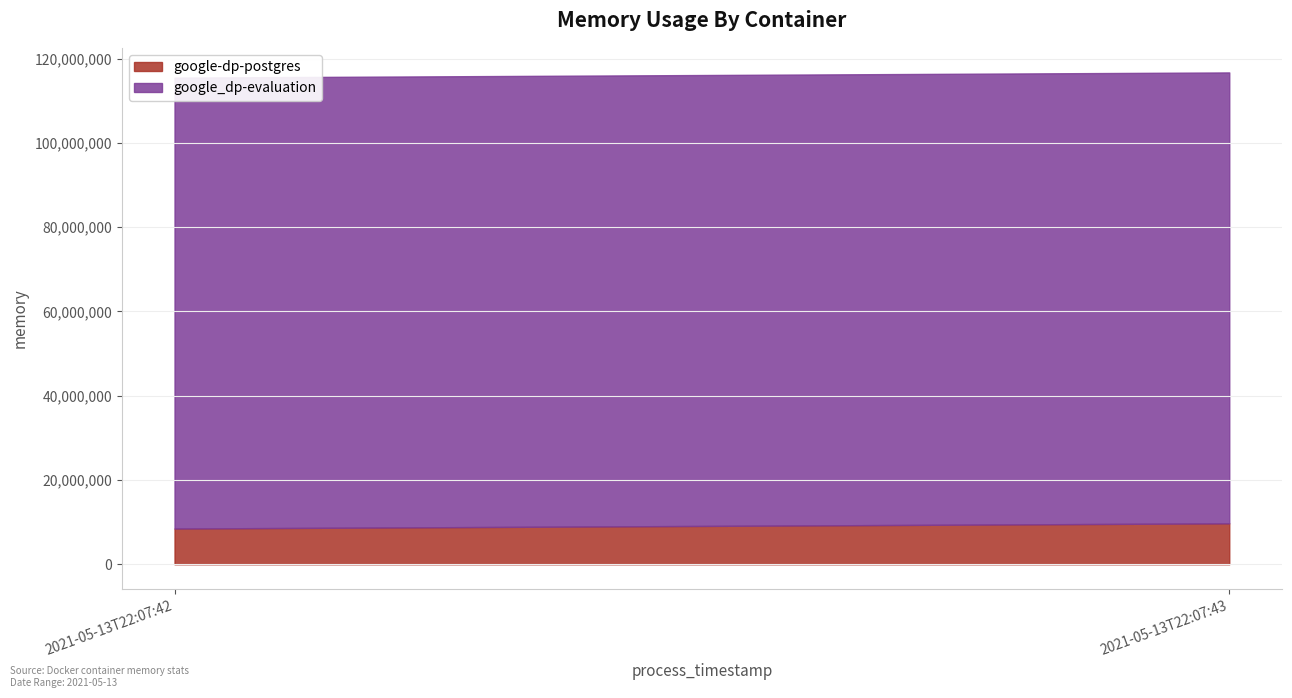

Rank the categories by google_dp-evaluation value from highest to lowest.

2021-05-13T22:07:42, 2021-05-13T22:07:43